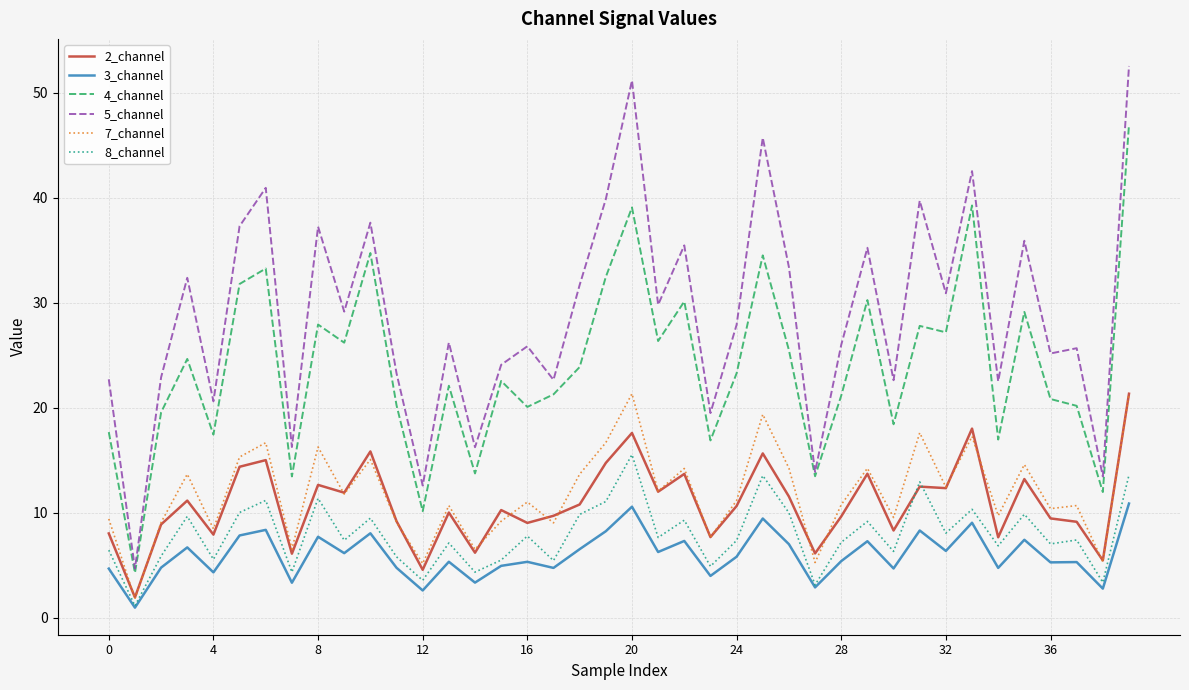

What is the maximum value for 8_channel?

15.5